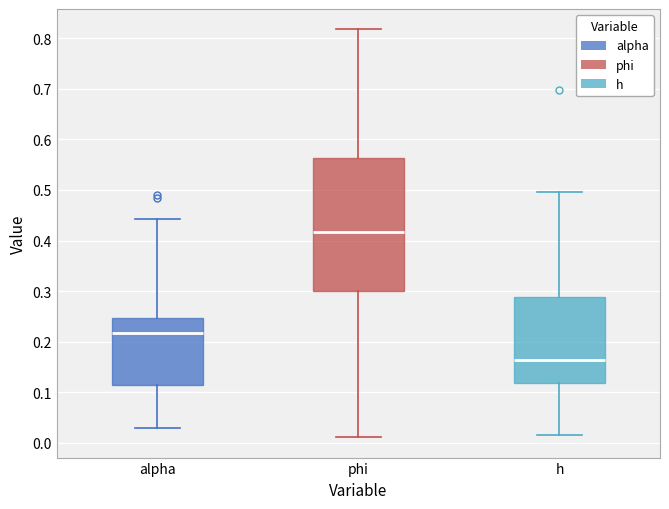

Reading left to right, read every box against the y-axis: the position of its median line, the range the box covers, and the ends of its whiskers. The values are not printed on the chart, so give them approximately, as read against the axis.

alpha: median 0.22, box 0.11 to 0.25, whiskers 0.03 to 0.44
phi: median 0.42, box 0.30 to 0.56, whiskers 0.01 to 0.82
h: median 0.16, box 0.12 to 0.29, whiskers 0.02 to 0.50